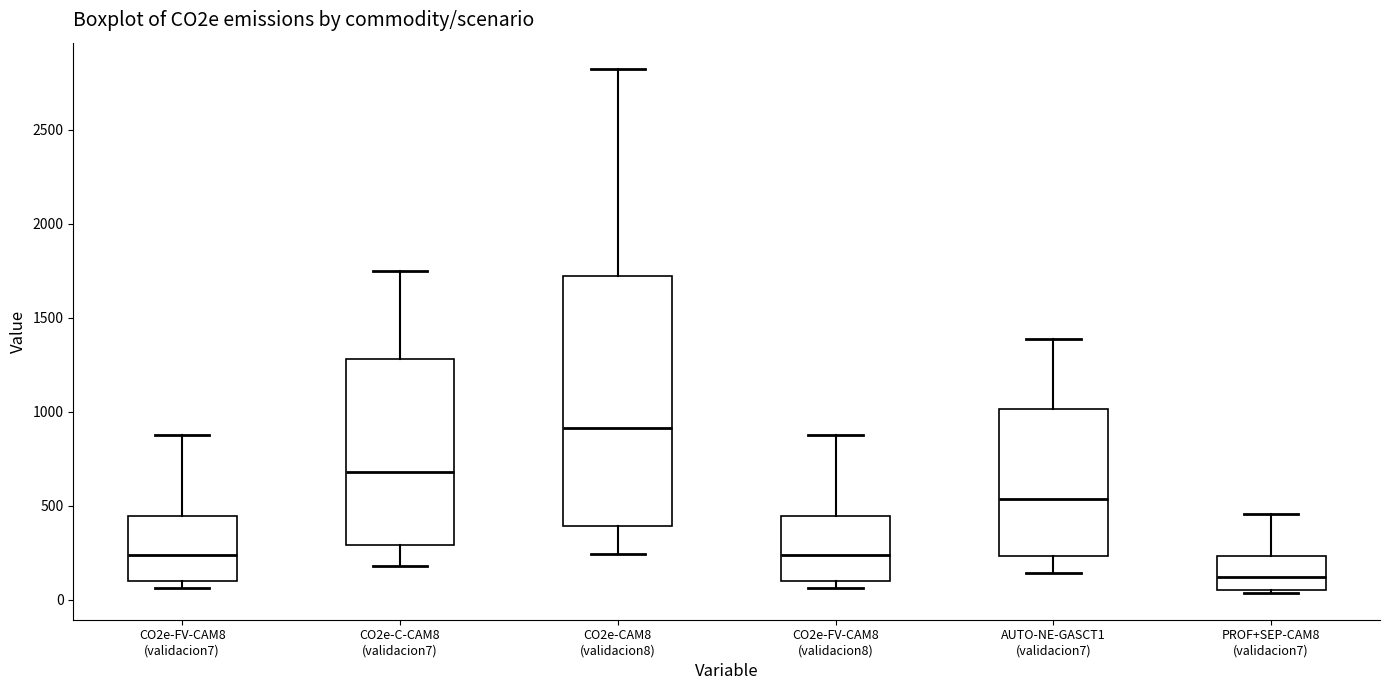

Comparing the boxes themselves (not the whiskers), which one is the tallest?

CO2e-CAM8 (validacion8)